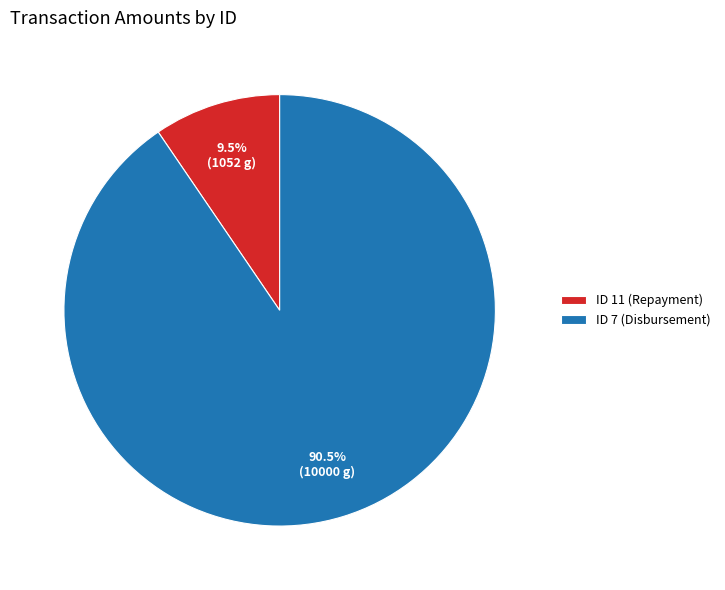

Combined, do ID 7 (Disbursement) and ID 11 (Repayment) account for over 50%?

Yes